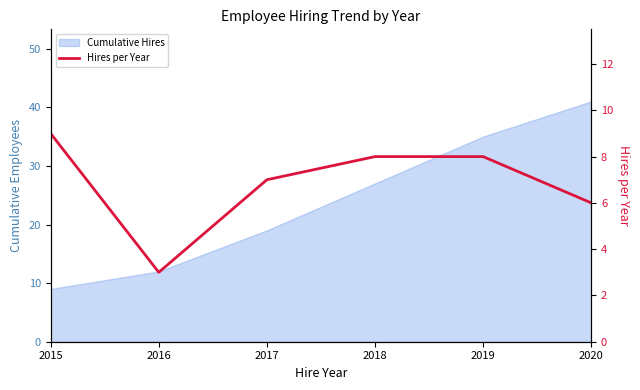

Where is the data nearest to the value 6?

2020